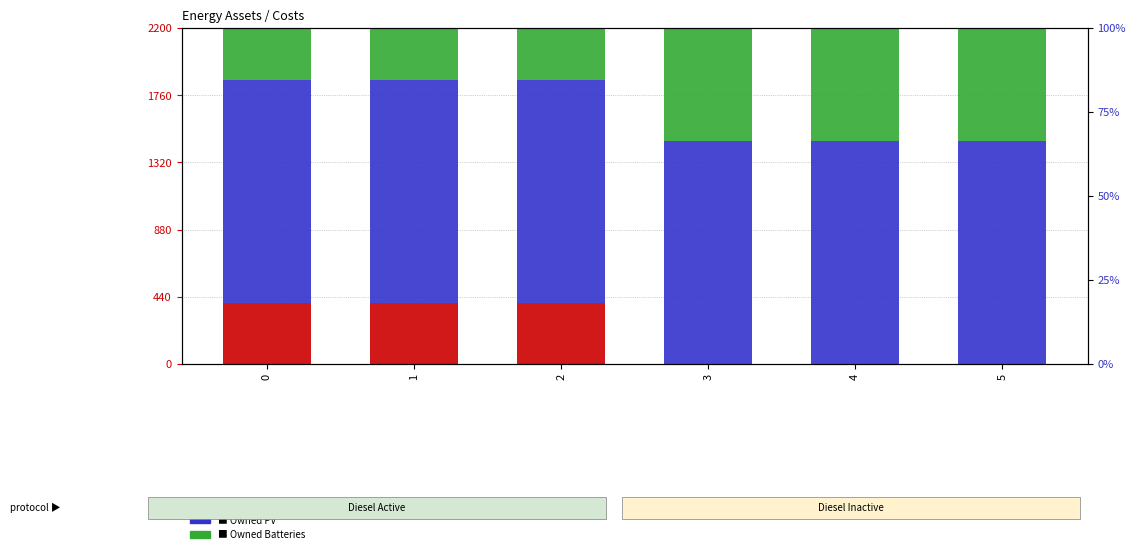

True or false: Diesel Generator has a value of 224 at 3.

False